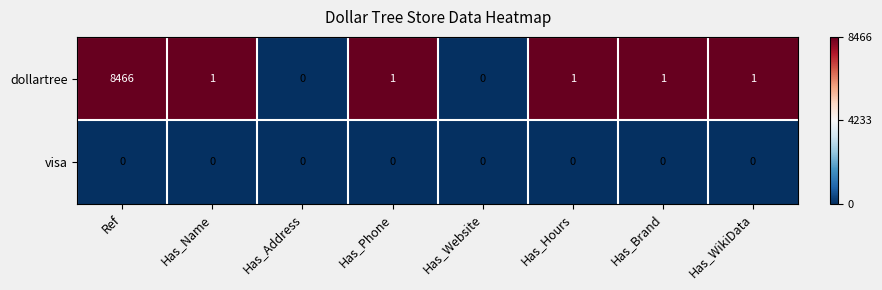

Reading left to right, extract all data points from this chart.

dollartree: Ref=8466	Has_Name=1	Has_Address=0	Has_Phone=1	Has_Website=0	Has_Hours=1	Has_Brand=1	Has_WikiData=1
visa: Ref=0	Has_Name=0	Has_Address=0	Has_Phone=0	Has_Website=0	Has_Hours=0	Has_Brand=0	Has_WikiData=0